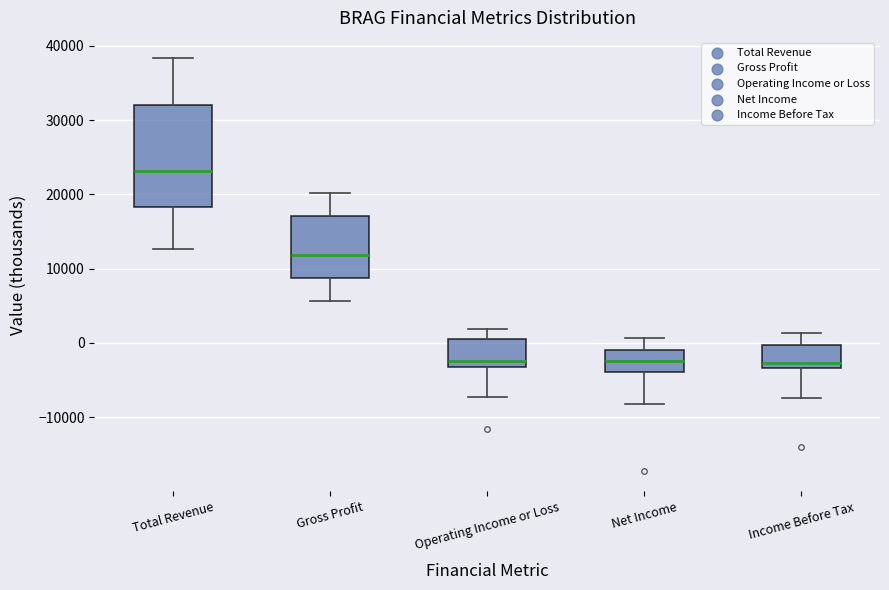

Reading left to right, read every box against the y-axis: the position of its median line, the range the box covers, and the ends of its whiskers. The values are not printed on the chart, so give them approximately, as read against the axis.

Total Revenue: median 23000, box 18000 to 32000, whiskers 13000 to 38000
Gross Profit: median 12000, box 9000 to 17000, whiskers 6000 to 20000
Operating Income or Loss: median -2000, box -3000 to 1000, whiskers -7000 to 2000
Net Income: median -2000, box -4000 to -1000, whiskers -8000 to 1000
Income Before Tax: median -3000 (just above the box's lower edge), box -3000 to 0, whiskers -7000 to 1000